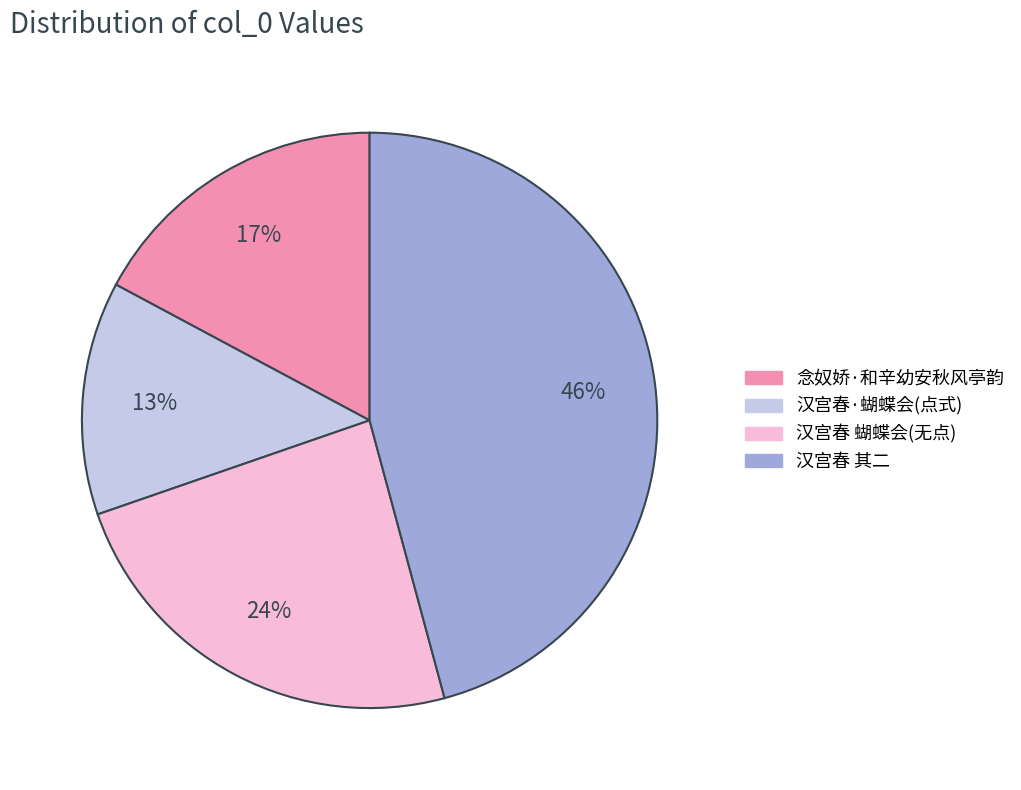

Is there any slice that represents more than half of the pie?

No